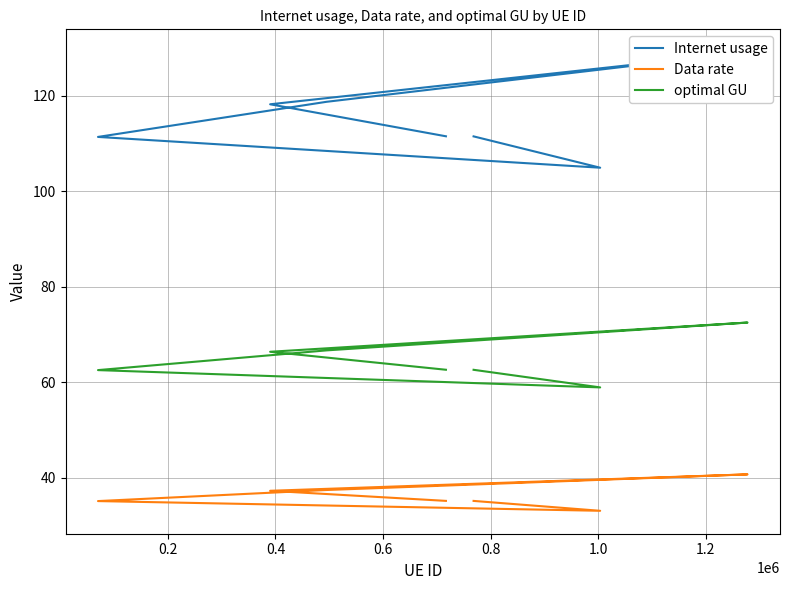

Which has a higher value, 1.0 or 0.4?

0.4